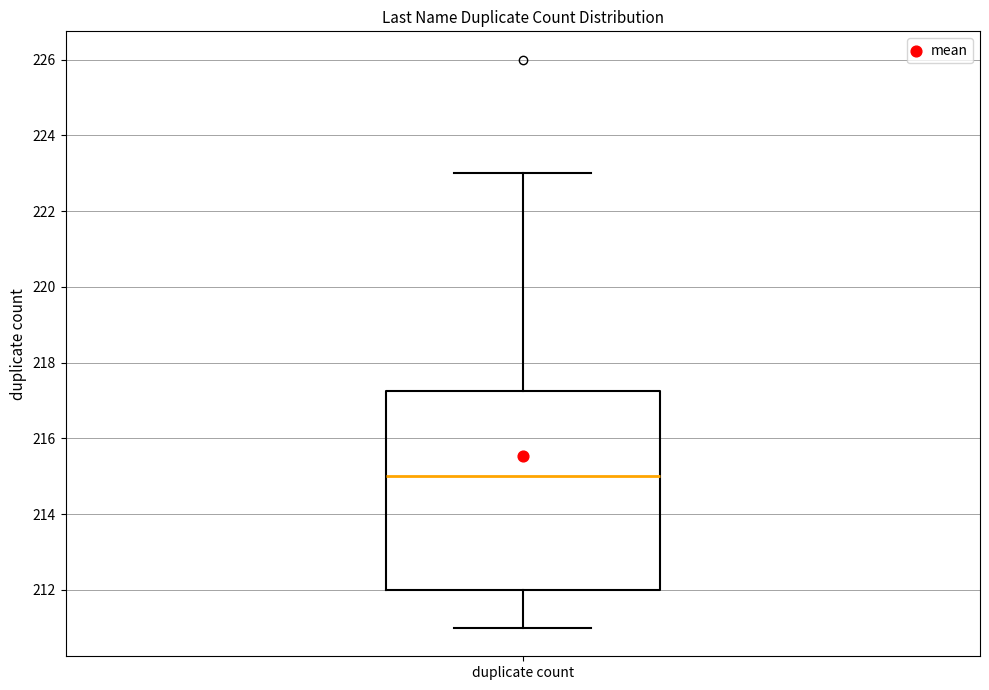

Transcribe this box plot: give where the median line is, the range the box spans, and where the two whiskers end, as read against the y-axis. The values are not printed on the chart, so give them approximately, as read against the axis.

median 215.0, box 212.0 to 217.2, whiskers 211.0 to 223.0